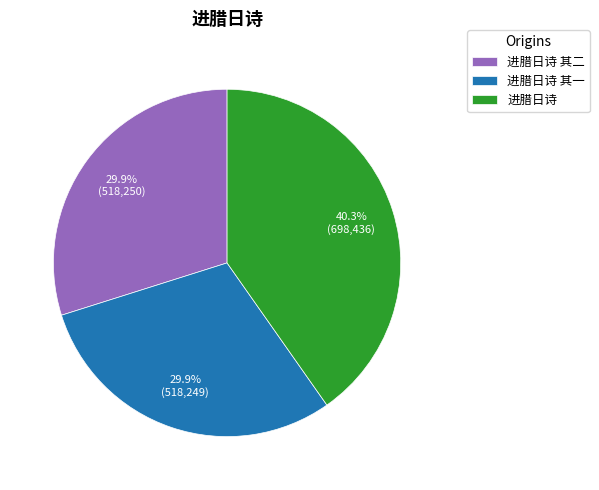

Combined, what portion of the pie is 进腊日诗 其一 and 进腊日诗 其二?

59.7%